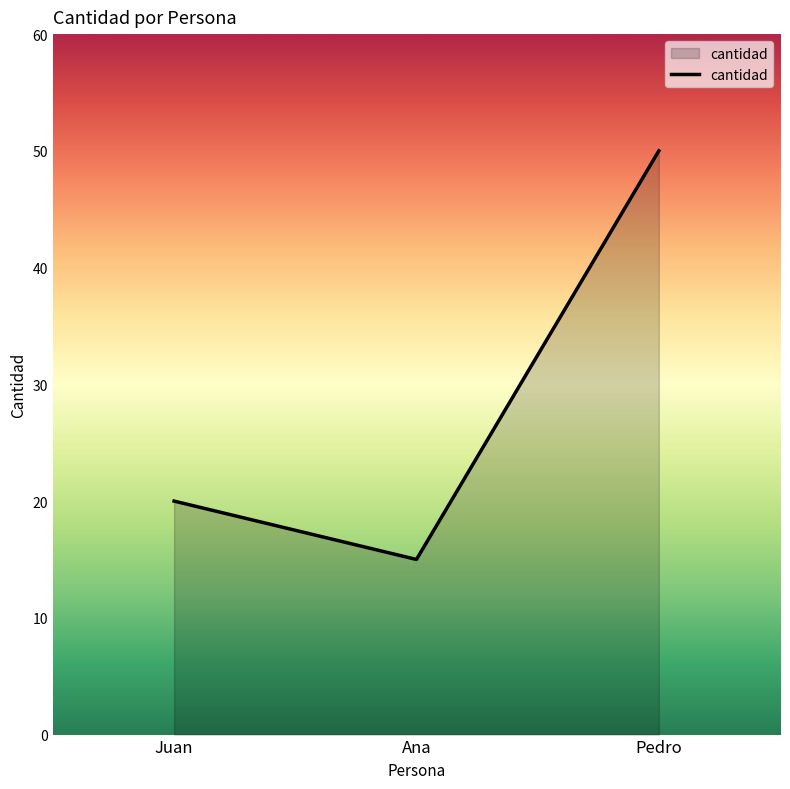

What is the difference between the values at Ana and Juan?

5